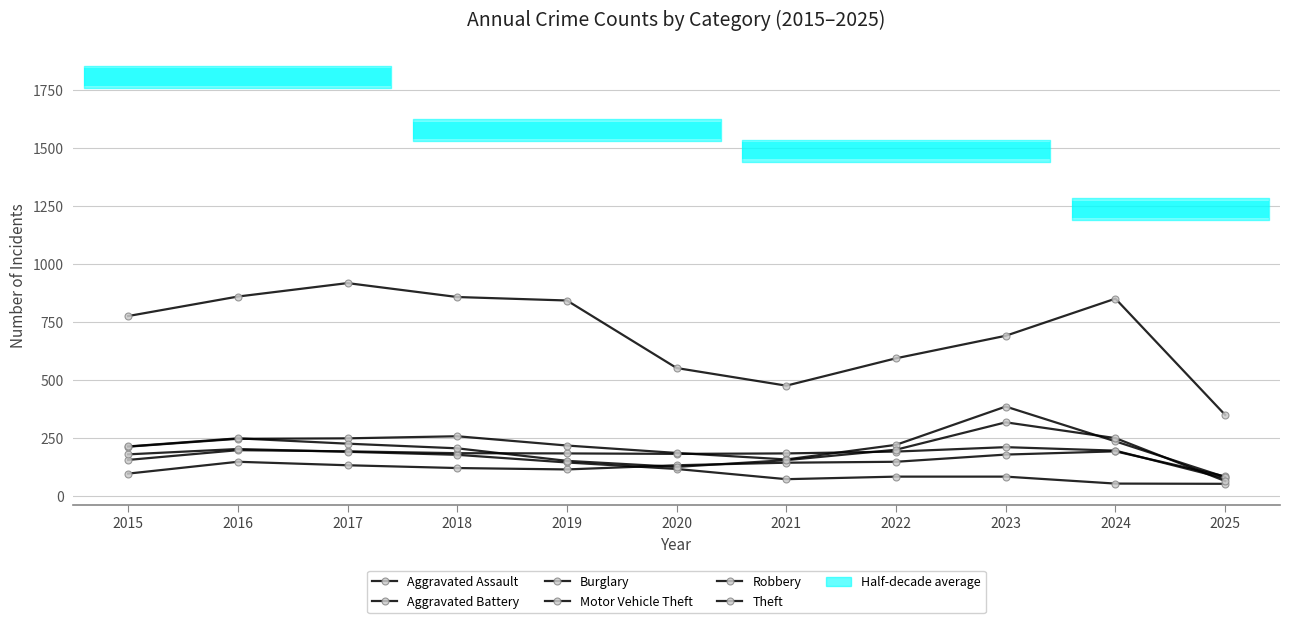

At how many categories does at least one series exceed 389?

10